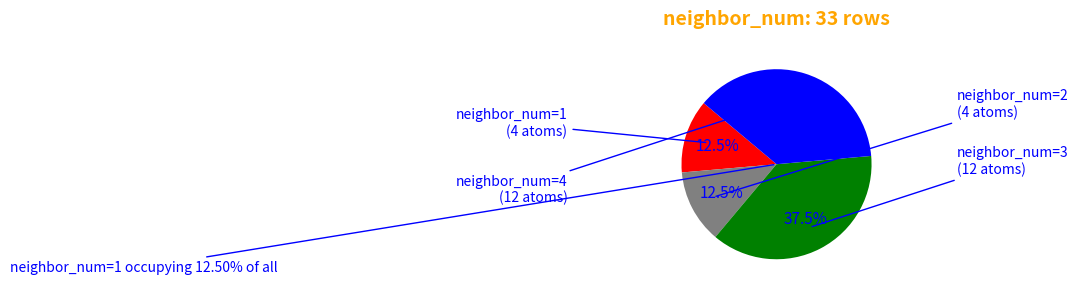

Is neighbor_num=1 the majority of the pie?

No